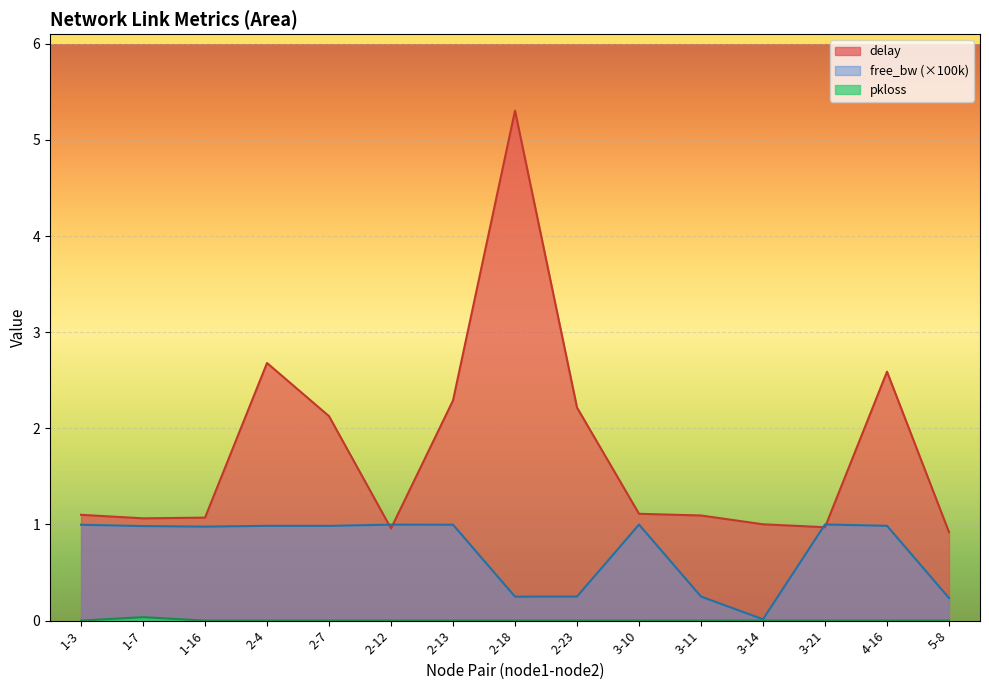

At which category does delay reach its first local valley?

1-7